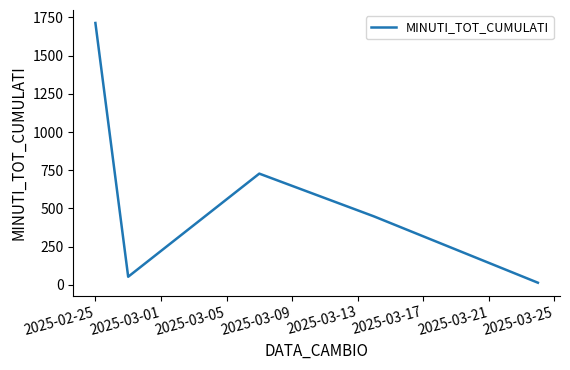

True or false: the data has more than 2 interior local peaks.

False